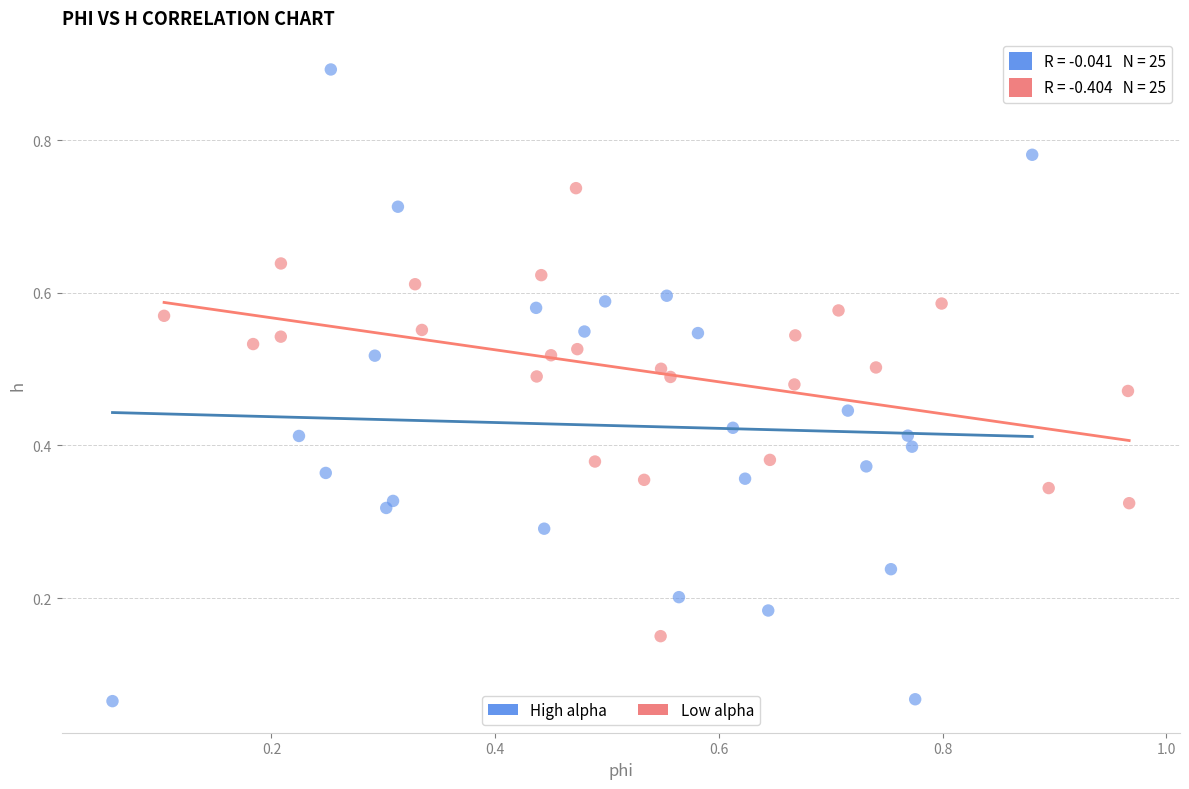

What are all the series names shown in the legend?

High alpha, Low alpha